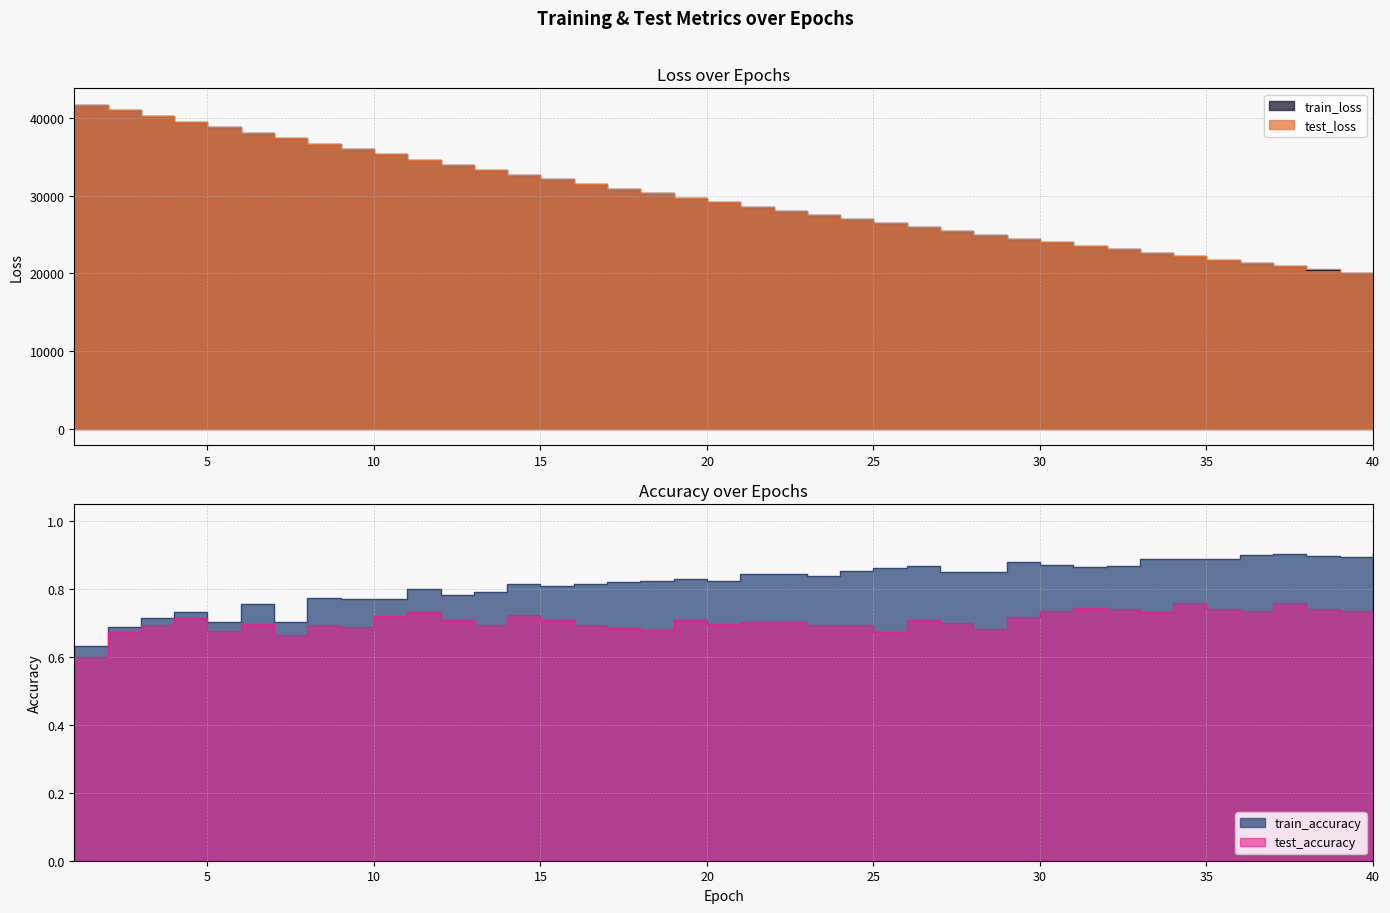

Reading left to right, extract all data points from this chart.

test_loss: 1=41738.0	2=41001.4	3=40261.6	4=39523.4	5=38801.0	6=38079.0	7=37373.8	8=36678.8	9=35995.0	10=35320.3	11=34657.1	12=34004.9	13=33363.6	14=32732.7	15=32113.0	16=31503.2	17=30904.1	18=30315.8	19=29736.9	20=29168.1	21=28609.6	22=28060.8	23=27521.8	24=26992.4	25=26472.8	26=25961.9	27=25460.2	28=24967.5	29=24483.2	30=24008.2	31=23541.9	32=23083.9	33=22633.8	34=22192.2	35=21758.6	36=21332.9	37=20915.1	38=20504.6	39=20102.0	40=19706.6
train_loss: 1=41736.3	2=41000.5	3=40260.2	4=39522.6	5=38799.3	6=38077.6	7=37372.4	8=36677.1	9=35993.1	10=35318.8	11=34655.8	12=34003.4	13=33361.9	14=32731.3	15=32111.4	16=31501.8	17=30902.5	18=30313.9	19=29735.1	20=29166.7	21=28608.1	22=28059.4	23=27520.5	24=26990.9	25=26471.0	26=25960.2	27=25458.8	28=24966.1	29=24482.1	30=24007.0	31=23540.6	32=23082.7	33=22632.7	34=22191.1	35=21757.6	36=21331.9	37=20914.0	38=20503.7	39=20101.0	40=19705.5
train_accuracy: 1=0.6	2=0.7	3=0.7	4=0.7	5=0.7	6=0.8	7=0.7	8=0.8	9=0.8	10=0.8	11=0.8	12=0.8	13=0.8	14=0.8	15=0.8	16=0.8	17=0.8	18=0.8	19=0.8	20=0.8	21=0.8	22=0.8	23=0.8	24=0.9	25=0.9	26=0.9	27=0.9	28=0.8	29=0.9	30=0.9	31=0.9	32=0.9	33=0.9	34=0.9	35=0.9	36=0.9	37=0.9	38=0.9	39=0.9	40=0.9
test_accuracy: 1=0.6	2=0.7	3=0.7	4=0.7	5=0.7	6=0.7	7=0.7	8=0.7	9=0.7	10=0.7	11=0.7	12=0.7	13=0.7	14=0.7	15=0.7	16=0.7	17=0.7	18=0.7	19=0.7	20=0.7	21=0.7	22=0.7	23=0.7	24=0.7	25=0.7	26=0.7	27=0.7	28=0.7	29=0.7	30=0.7	31=0.7	32=0.7	33=0.7	34=0.8	35=0.7	36=0.7	37=0.8	38=0.7	39=0.7	40=0.7